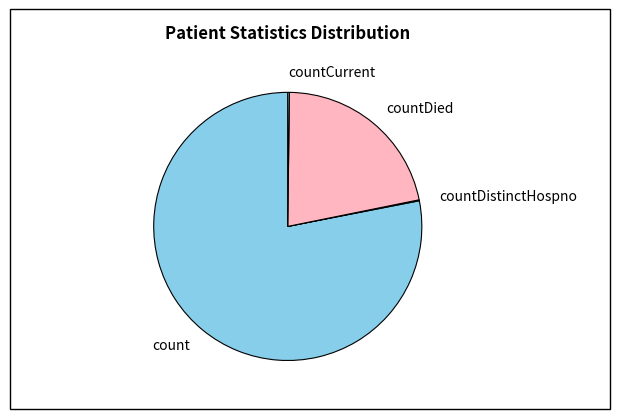

True or false: count accounts for 78% of the total.

True